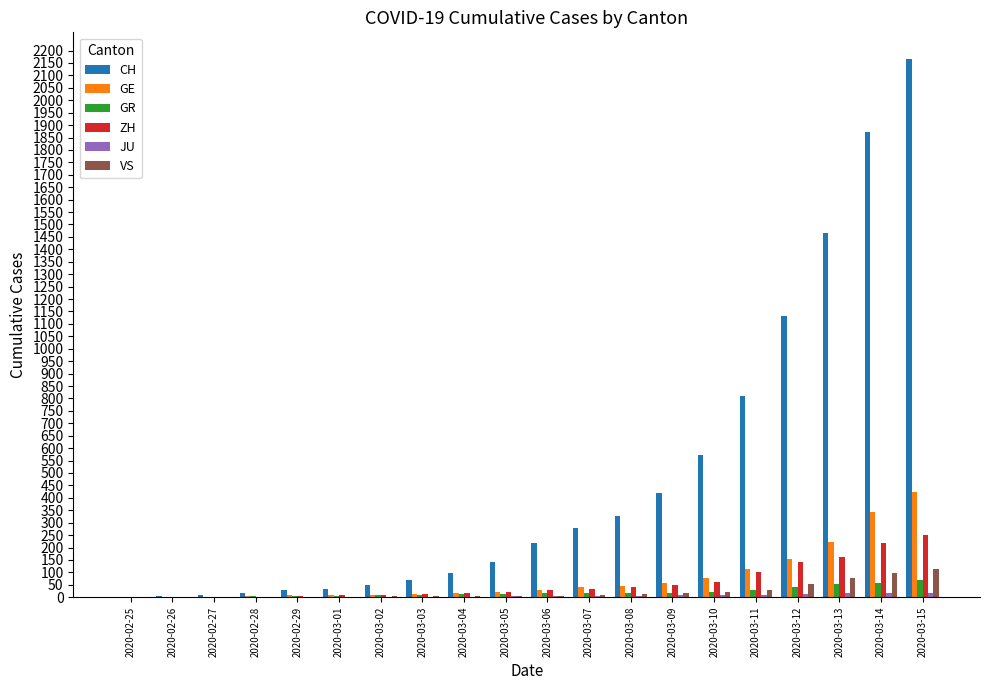

The value of ZH at 2020-02-25 is -162. True or false?

False